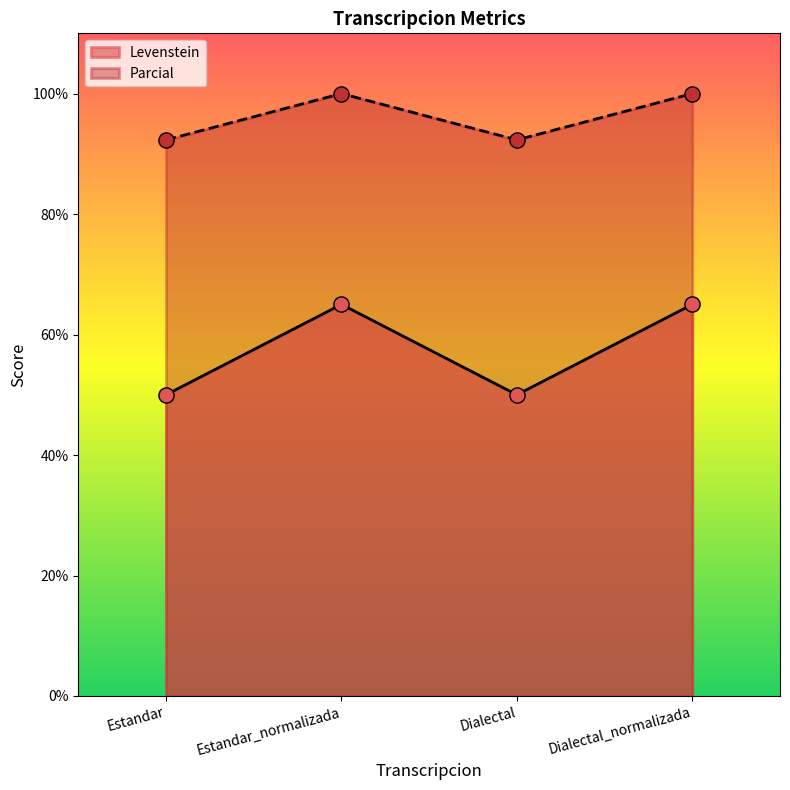

Which series reaches the minimum Y coordinate?

Levenstein